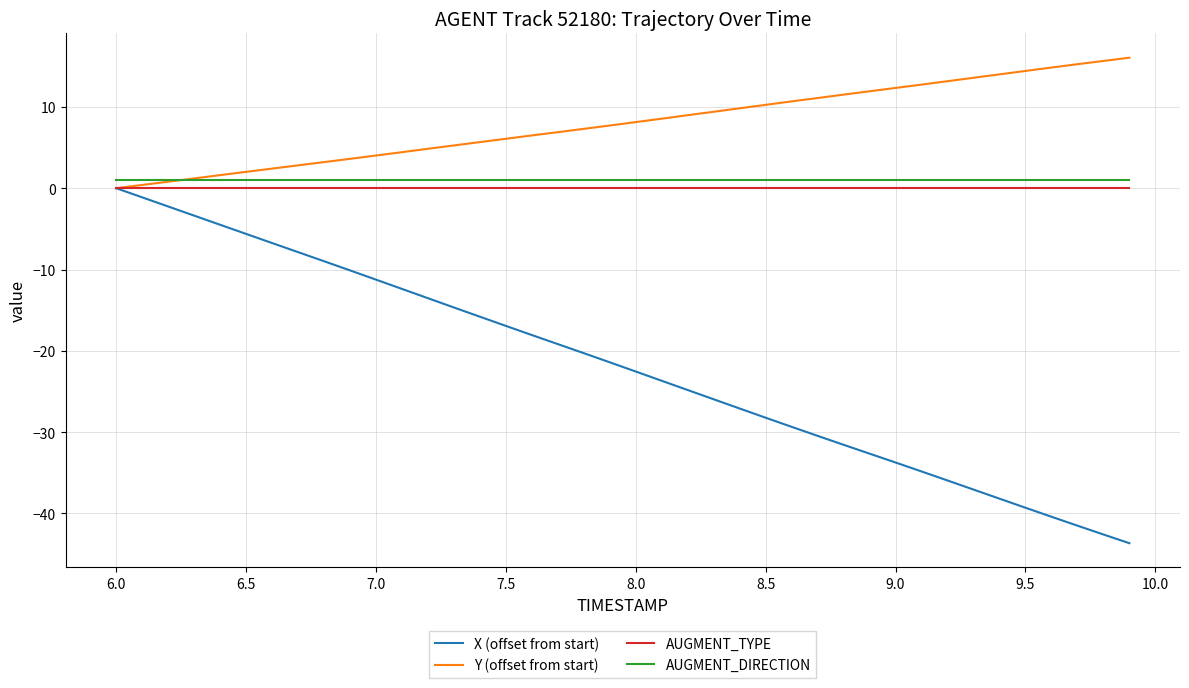

How many times do Y (offset from start) and AUGMENT_DIRECTION cross each other?

1